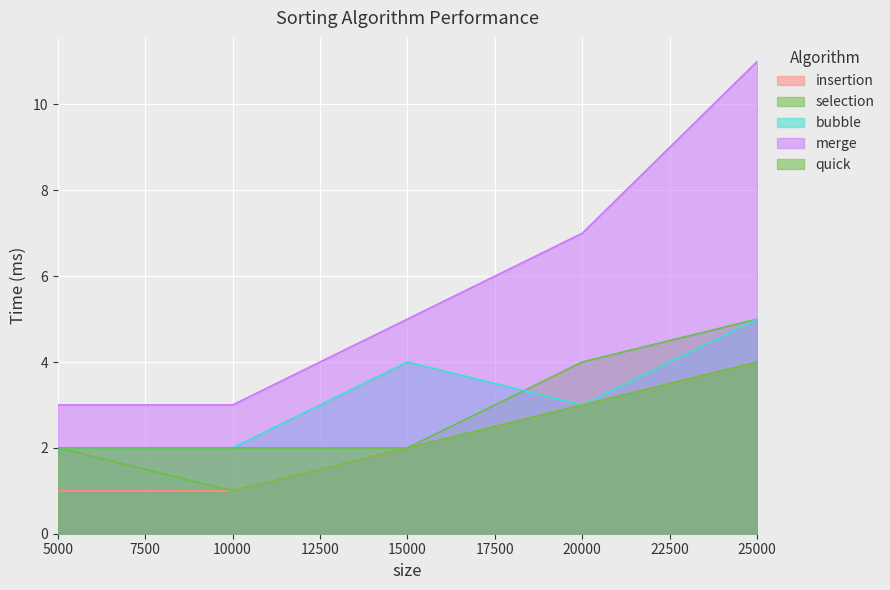

At which label does merge first exceed 5?

20000